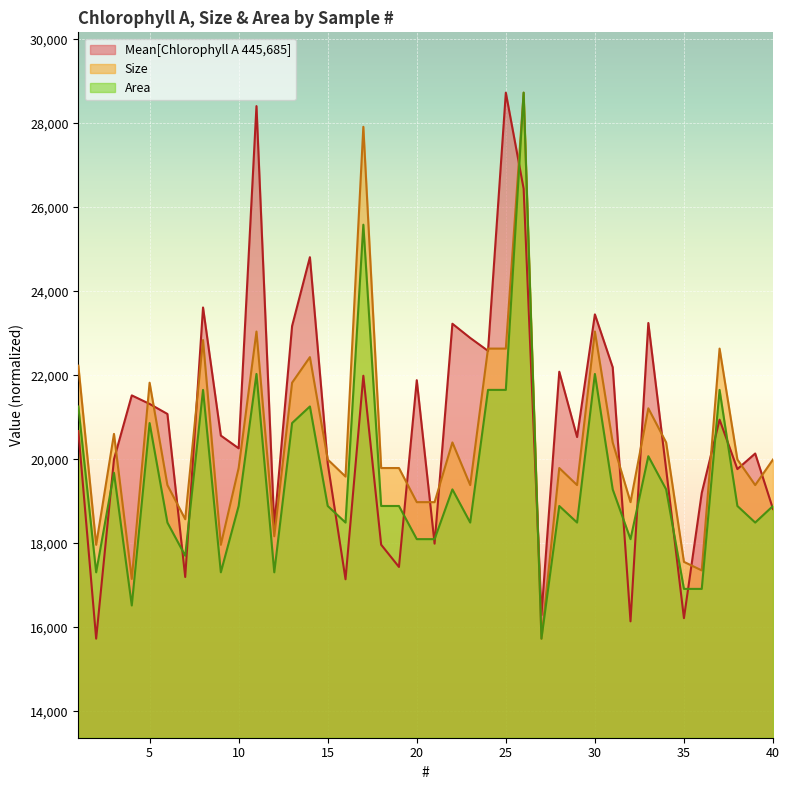

Is it true that Size equals 8491.9 at 5?

False